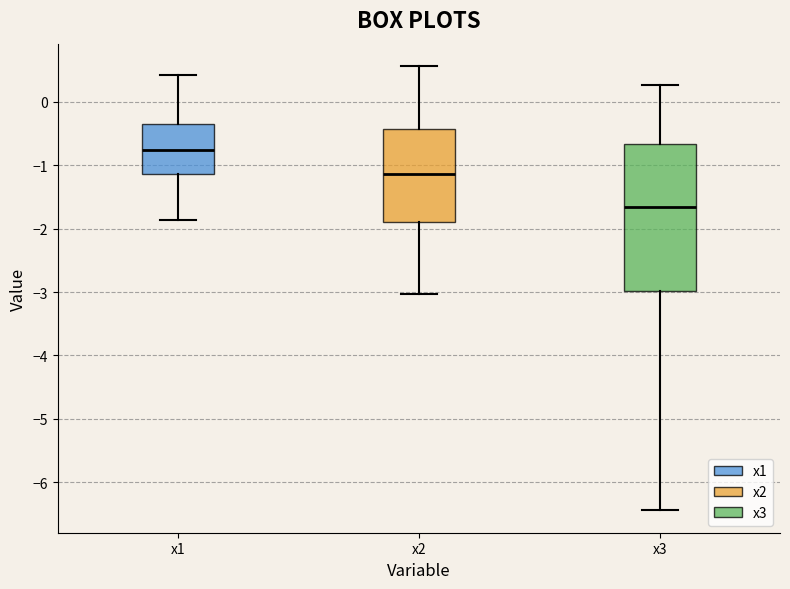

Where does the upper whisker of the box for x2 end on the y-axis? The values are not printed on the chart, so give them approximately, as read against the axis.

0.6